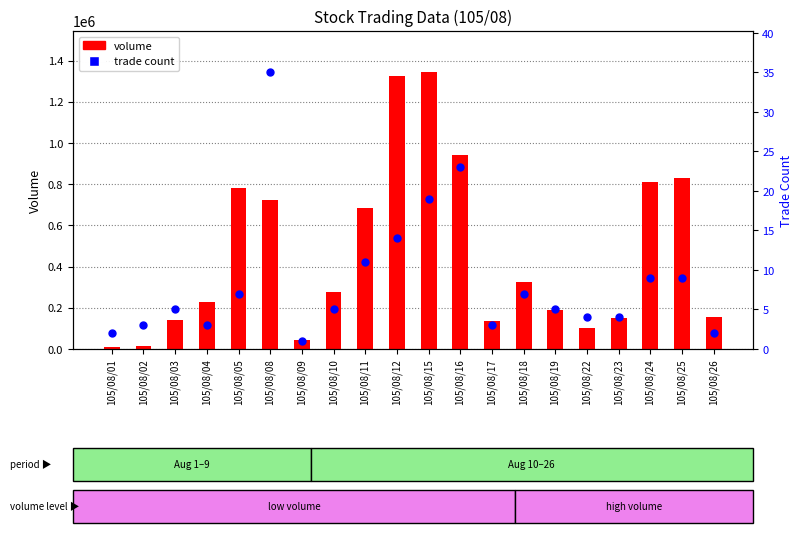

Which series reaches the maximum Y coordinate?

volume